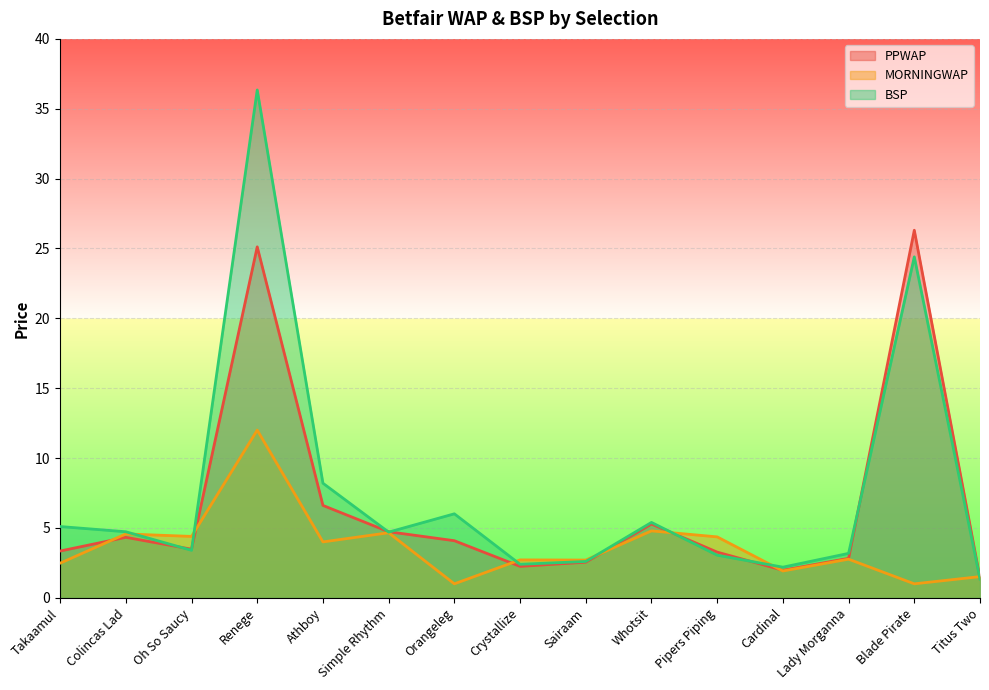

Reading left to right, list all the values displayed in this chart.

PPWAP: 3.3	4.3	3.5	25.1	6.6	4.7	4.1	2.2	2.5	5.3	3.3	2.0	2.8	26.3	1.4
MORNINGWAP: 2.5	4.6	4.4	12.0	4.0	4.7	1.0	2.7	2.7	4.8	4.4	1.9	2.8	1.0	1.5
BSP: 5.1	4.7	3.4	36.3	8.2	4.7	6.0	2.4	2.6	5.4	3.0	2.2	3.2	24.4	1.3